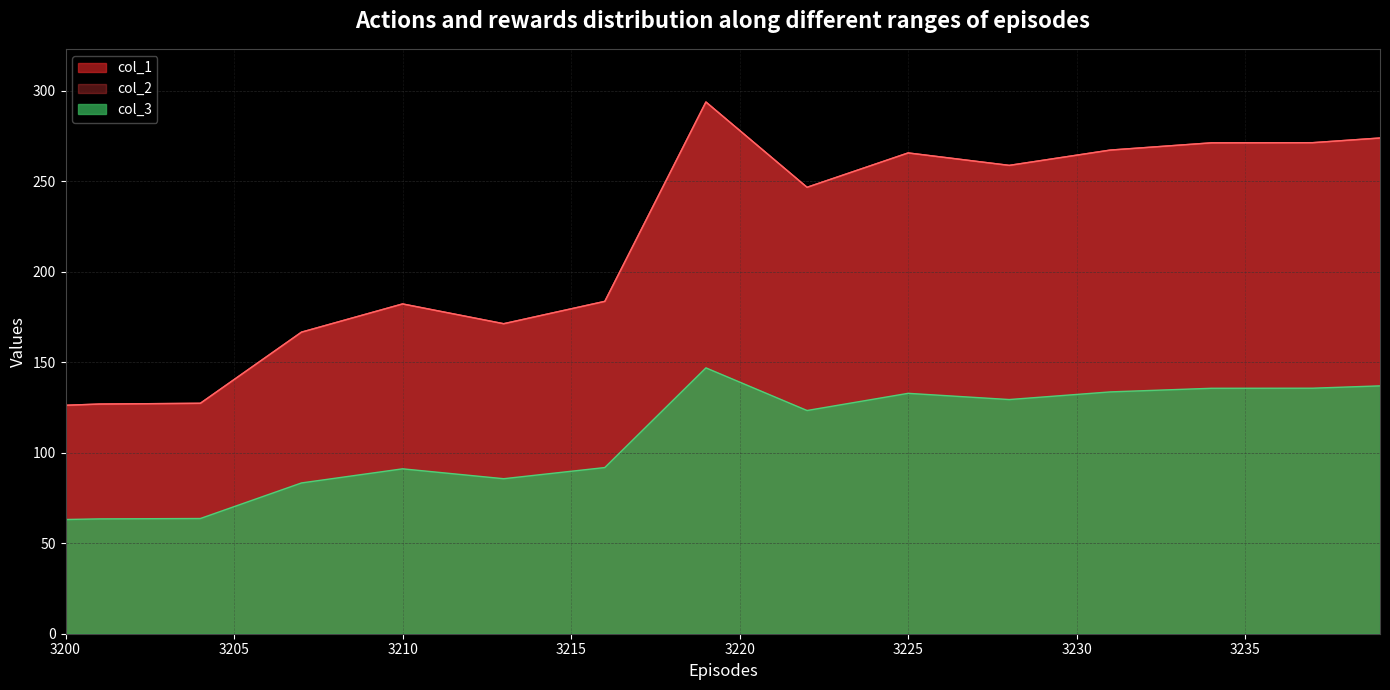

Which series has the largest total across all categories?

col_1